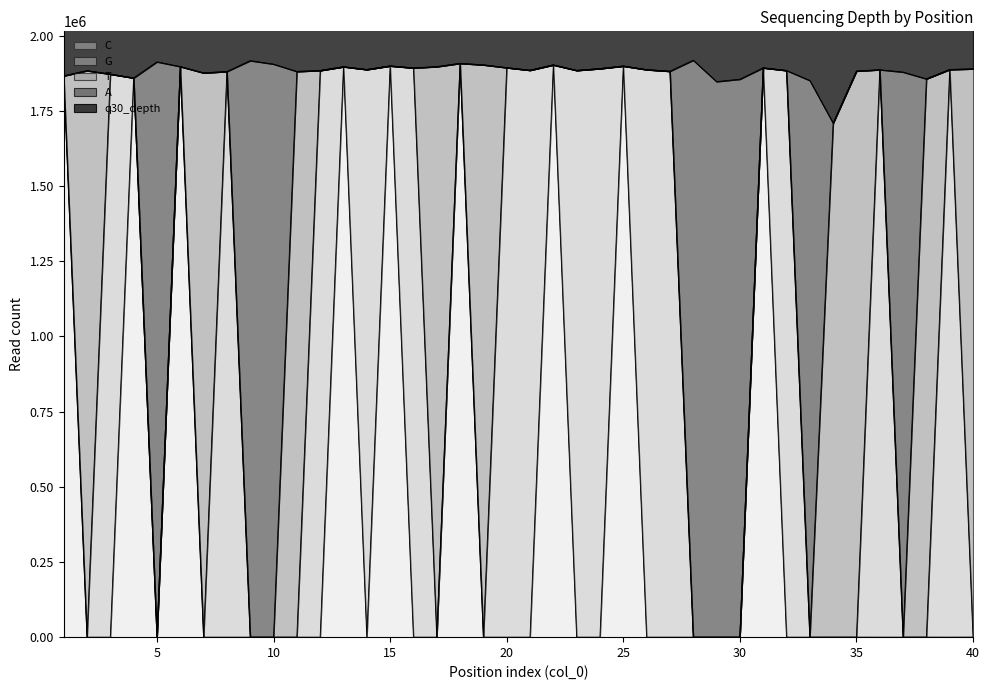

What value does the A series have at 19?

1902721